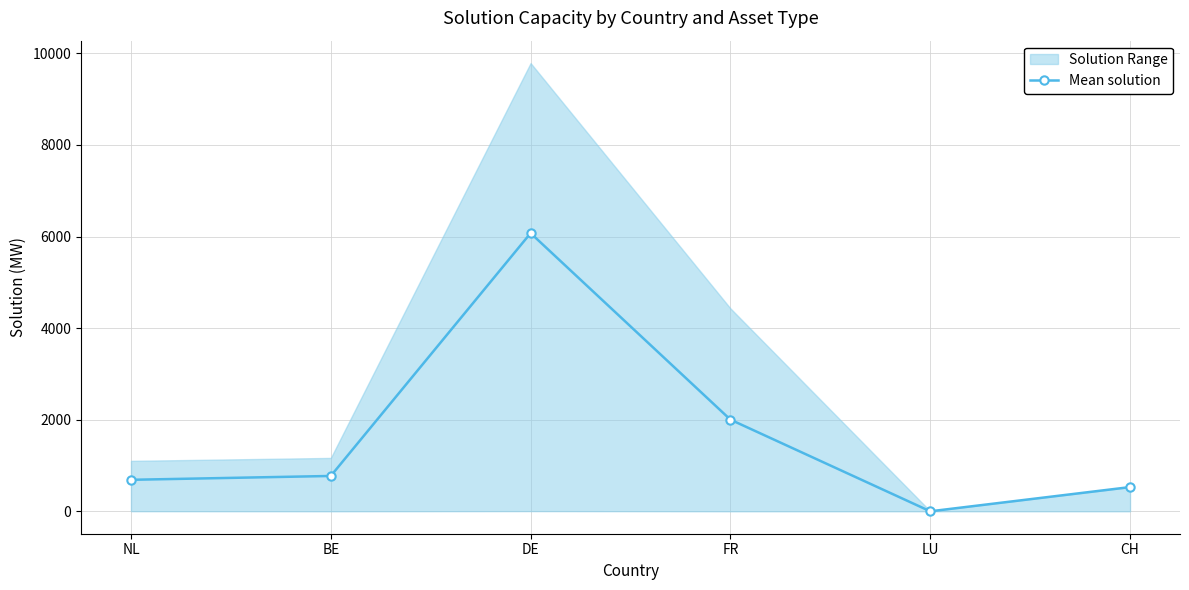

How many lines are shown in the chart?

1